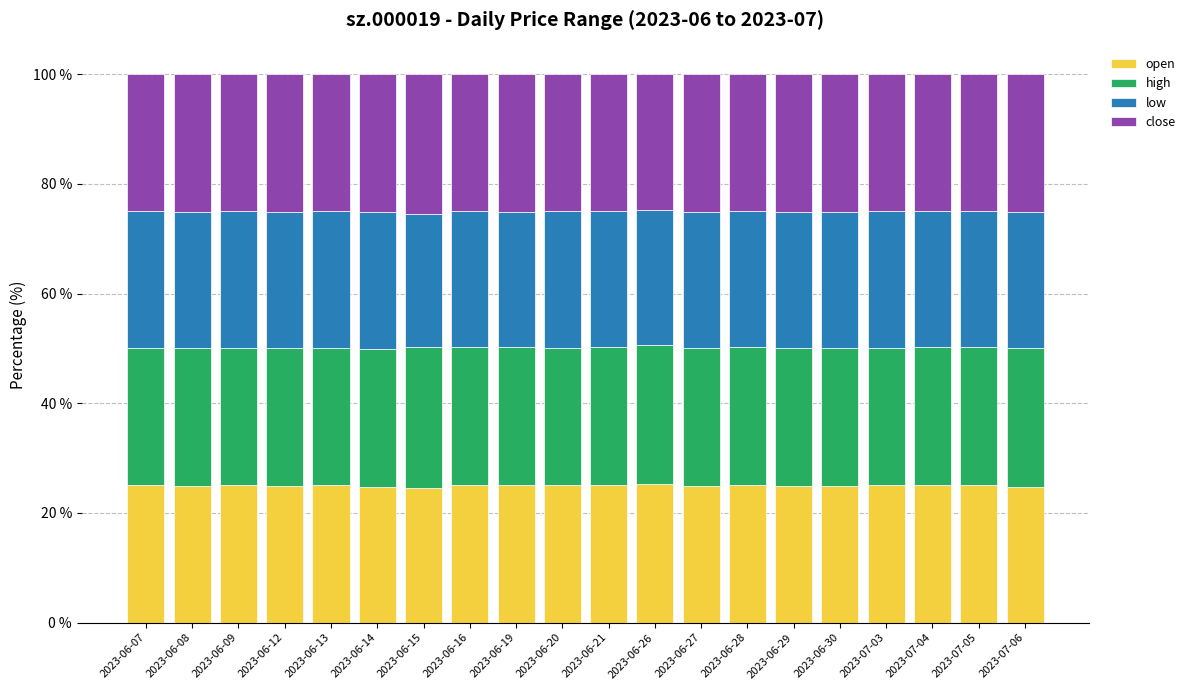

True or false: open has a value of 15.5 at 2023-07-04.

False